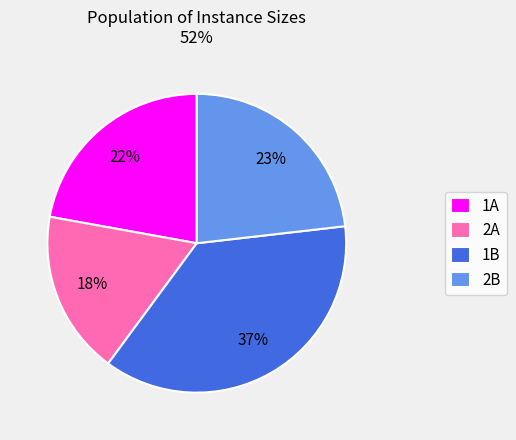

To the nearest percent, what is the average slice percentage?

25%